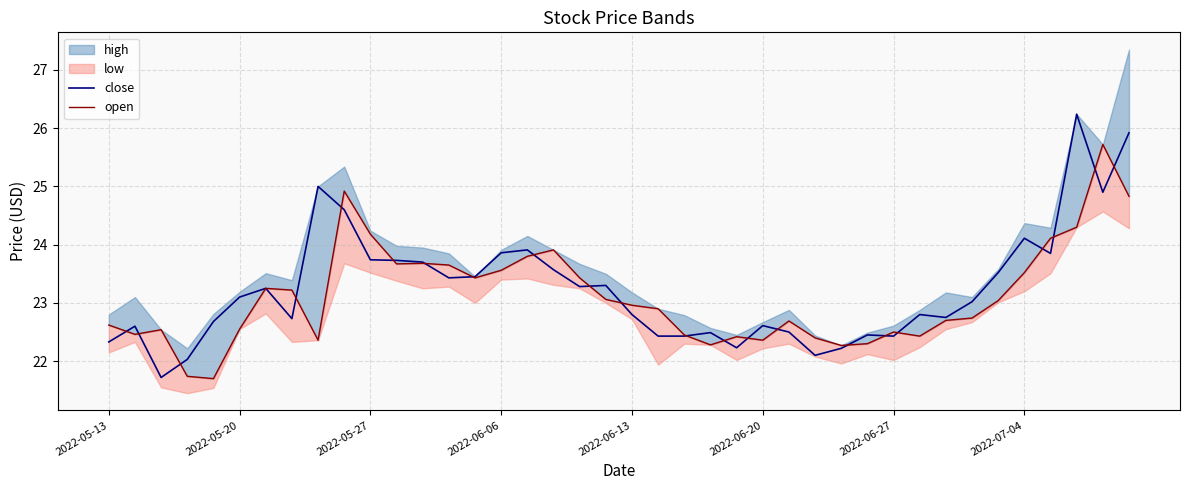

What is the highest value of the close series?

26.2